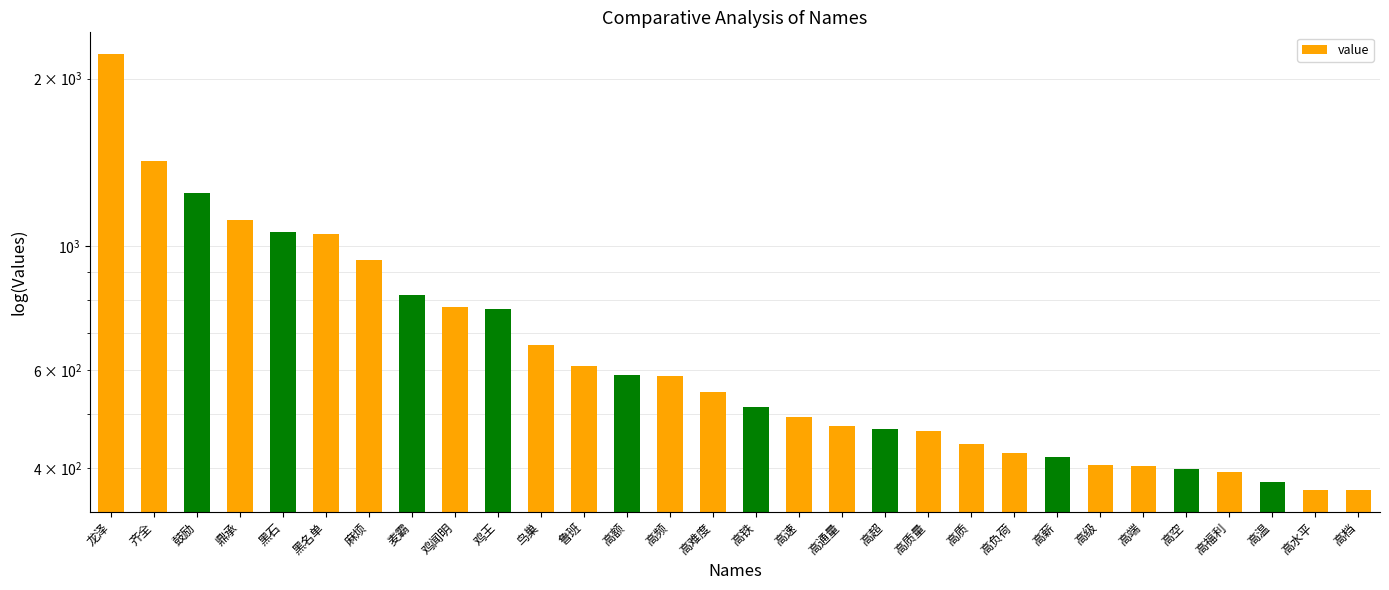

What is the greatest value displayed?

2214